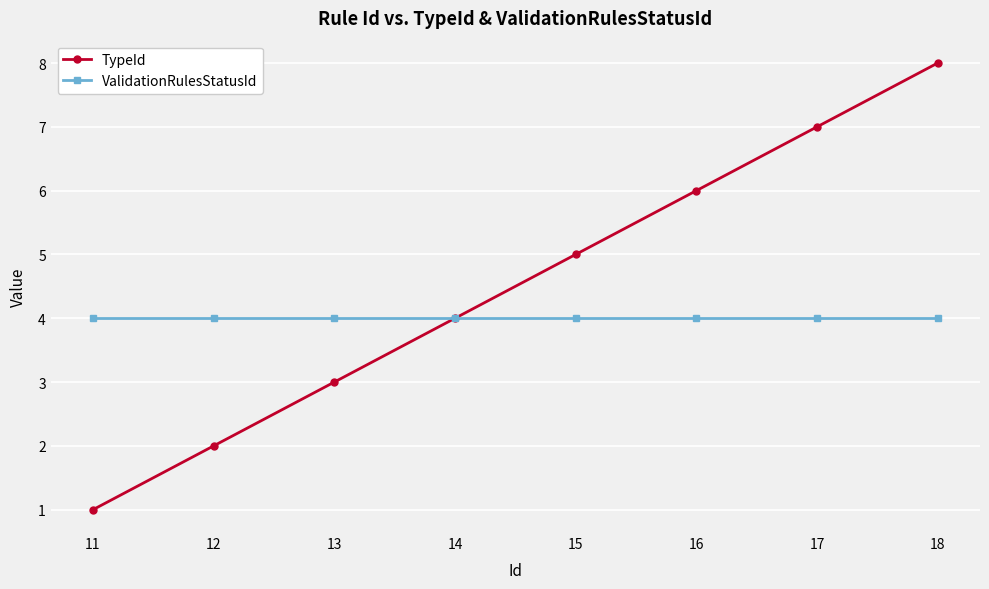

Between 14 and 17, which series saw the biggest shift?

TypeId